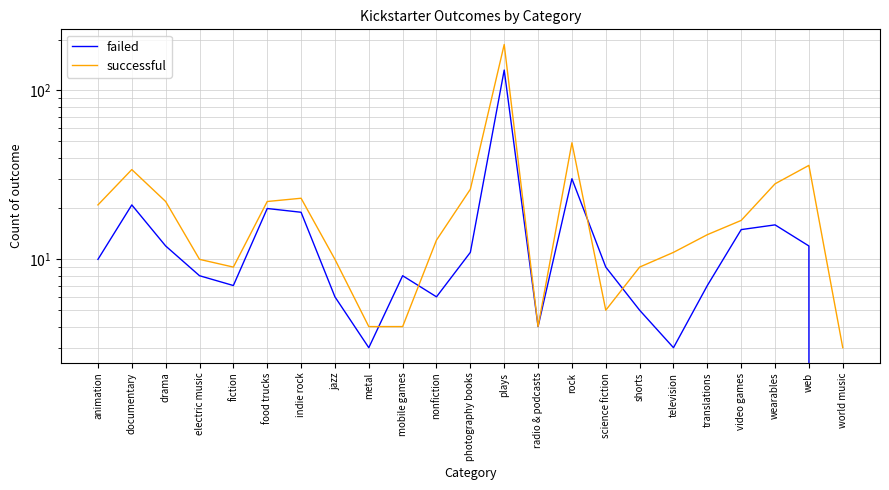

Is it true that successful equals 9 at documentary?

False